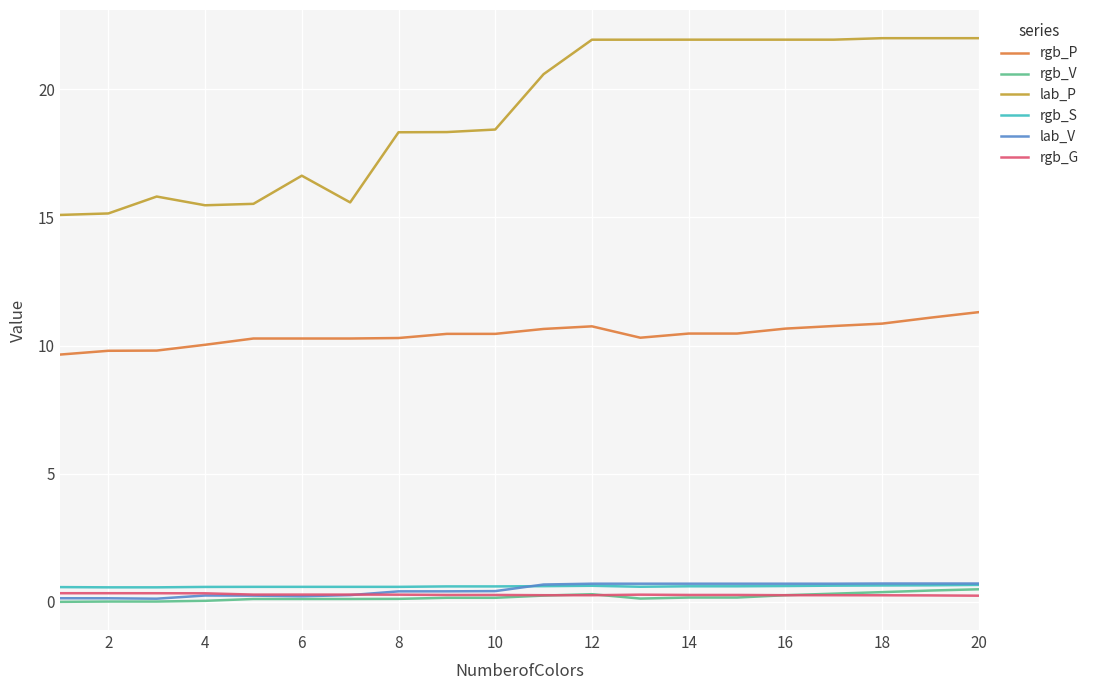

Which series has the largest total across all categories?

lab_P